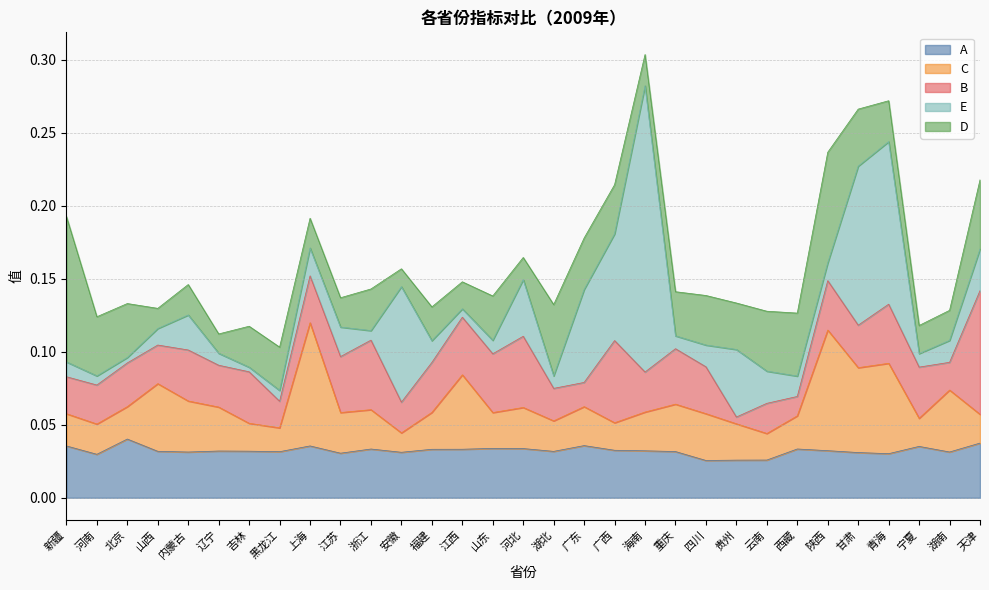

What is the label of the 2nd point from the left?

河南